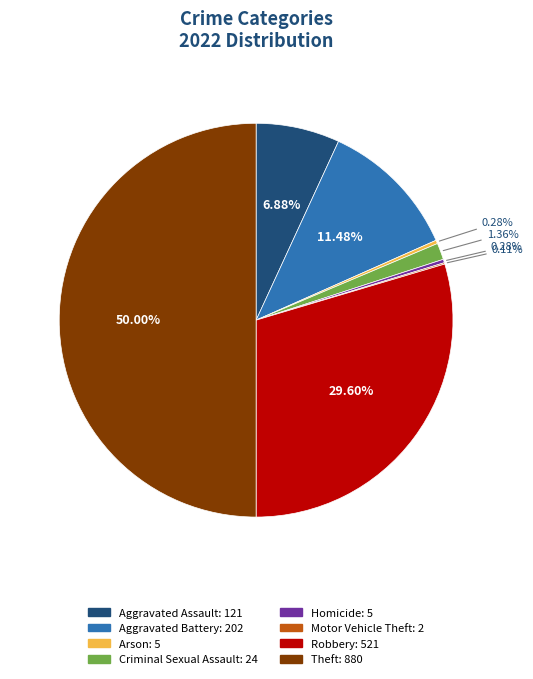

To the nearest percent, what is the difference between the Robbery and Homicide slice percentages?

29%